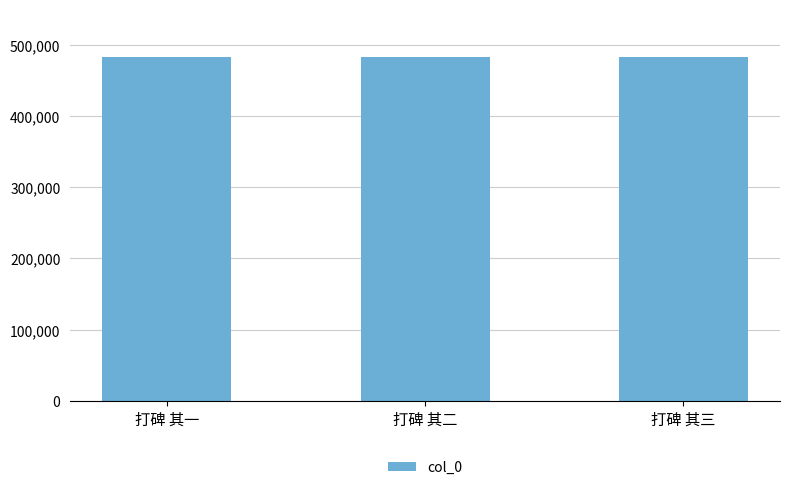

Approximately how many times larger is the value at 打碑 其三 compared to 打碑 其一?

1.0